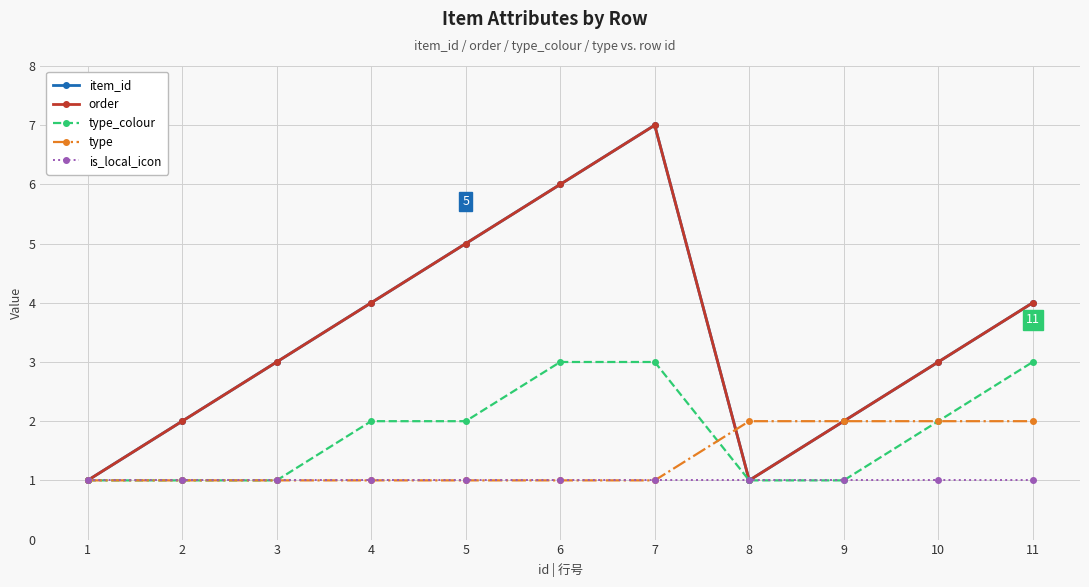

Which category has the highest value across all series?

7